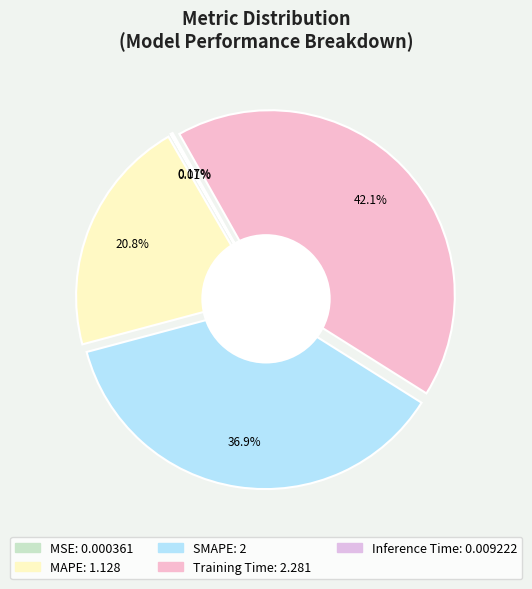

What is the change in value from MSE to Training Time?

+2.3